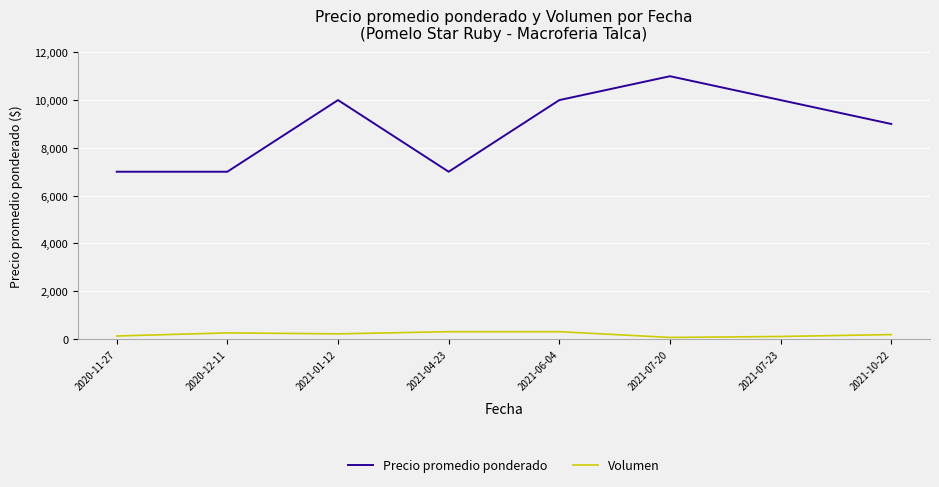

Count the number of categories in the chart.

8